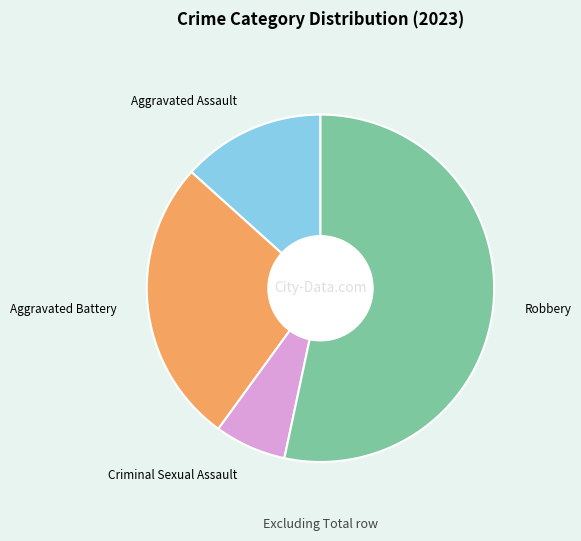

Rank the categories by value from highest to lowest.

Robbery, Aggravated Battery, Aggravated Assault, Criminal Sexual Assault